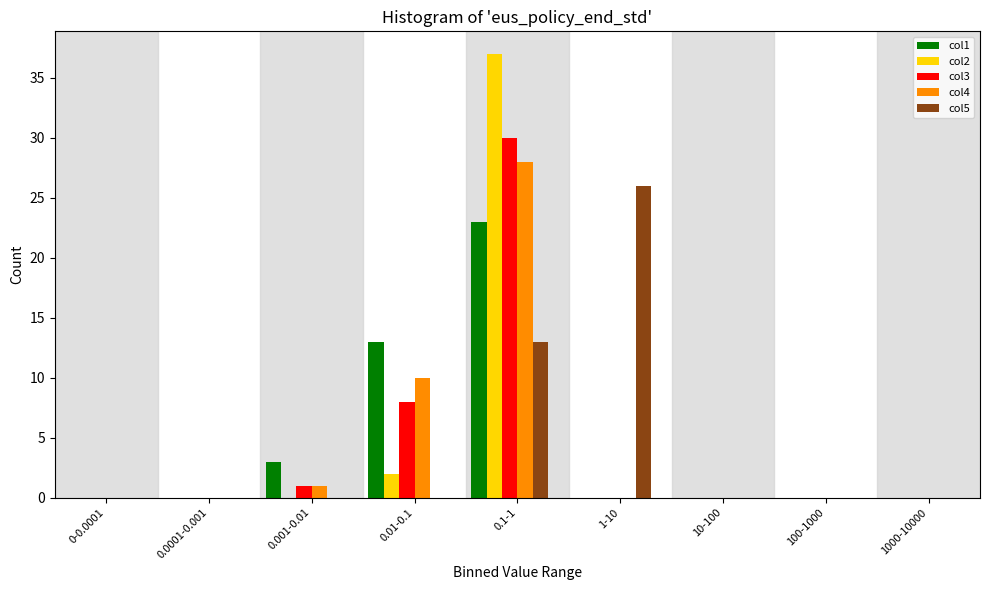

At which label is col4 closest to 14?

0.01-0.1